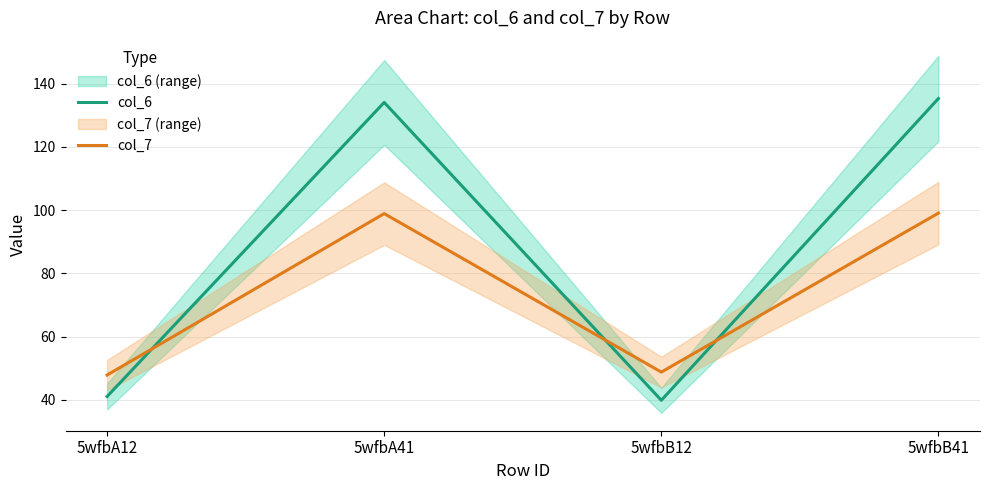

List the series in order of their overall mean, highest first.

col_6, col_7